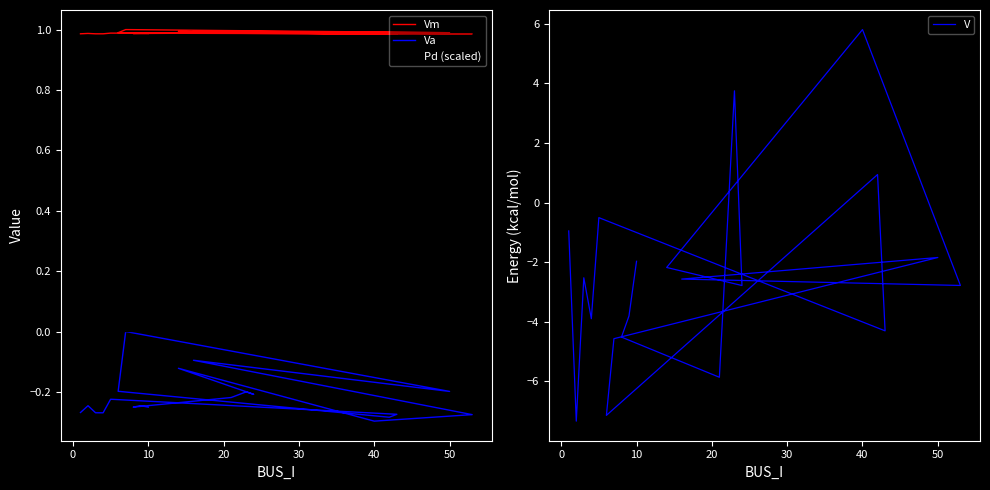

At which category is the sum across all series the highest?

40